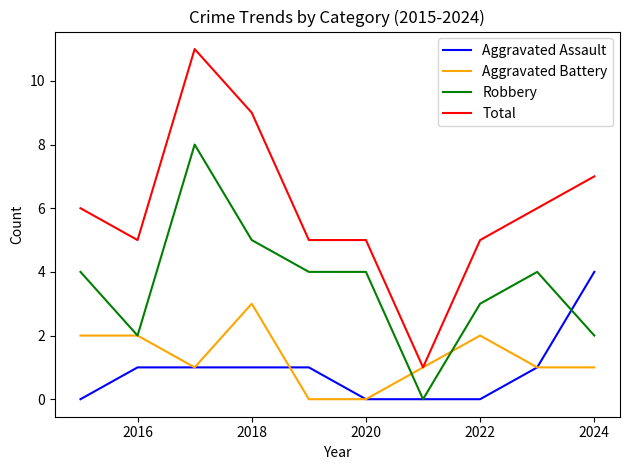

List the series in order of their peak value, lowest first.

Aggravated Battery, Aggravated Assault, Robbery, Total